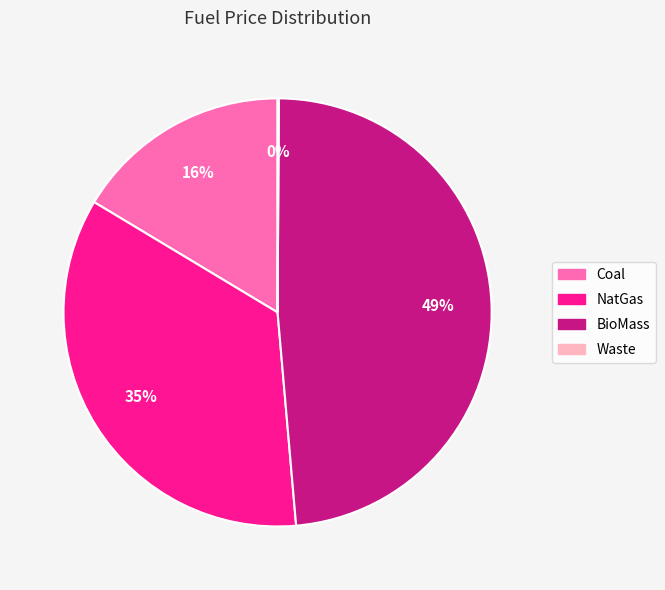

Which has a higher value, BioMass or Coal?

BioMass